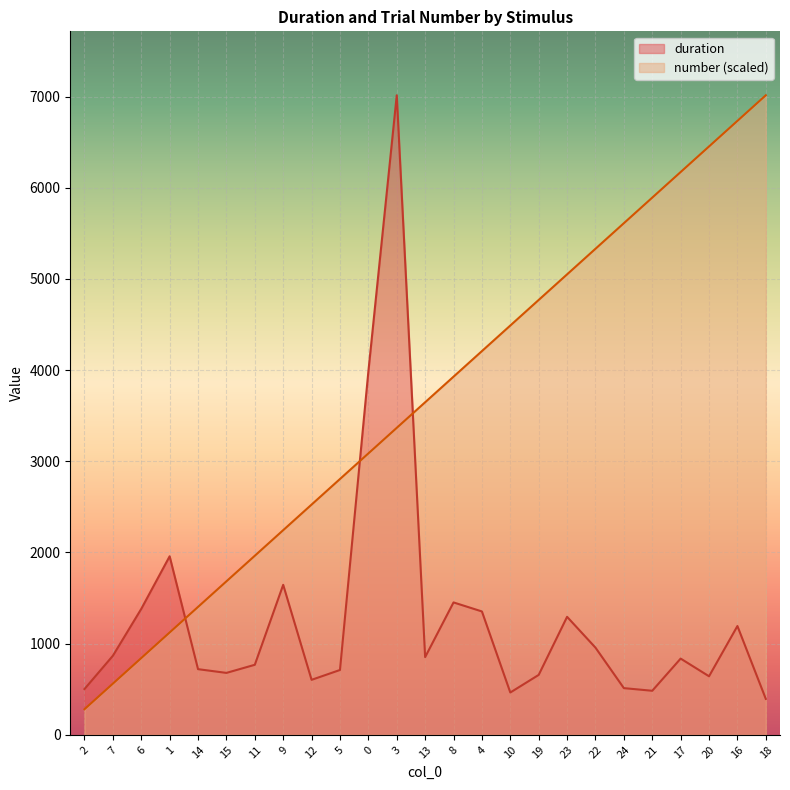

Which category has the highest value in the duration series?

3